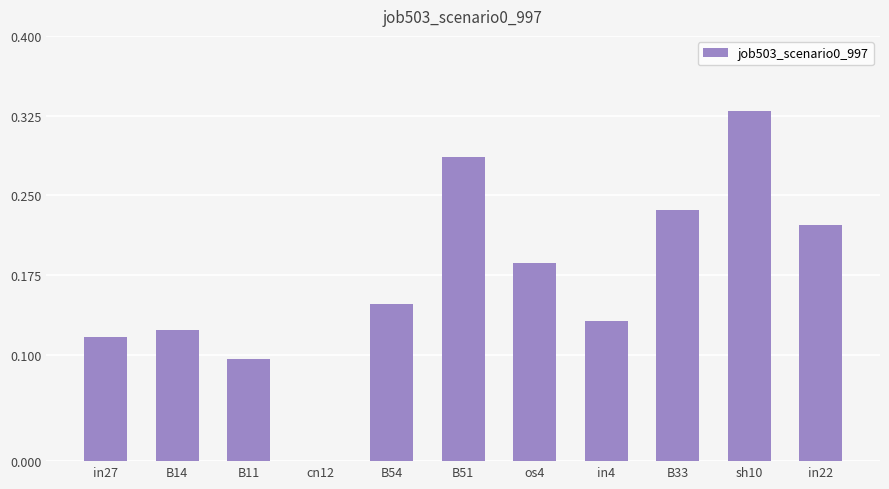

What is the sum of the values at B51 and sh10?

0.6